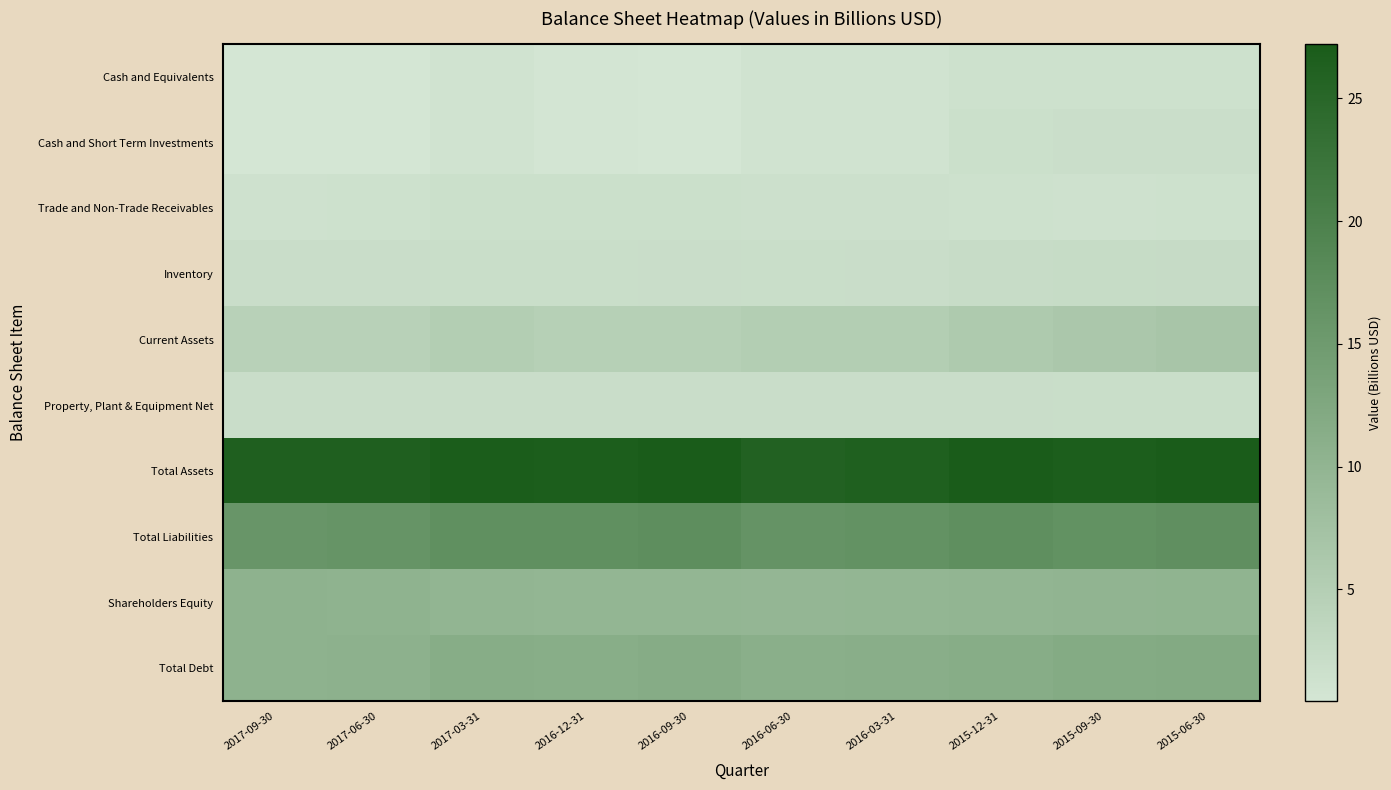

Rank the series by their maximum value, from lowest to highest.

Cash and Equivalents, Trade and Non-Trade Receivables, Cash and Short Term Investments, Property, Plant & Equipment Net, Inventory, Current Assets, Shareholders Equity, Total Debt, Total Liabilities, Total Assets